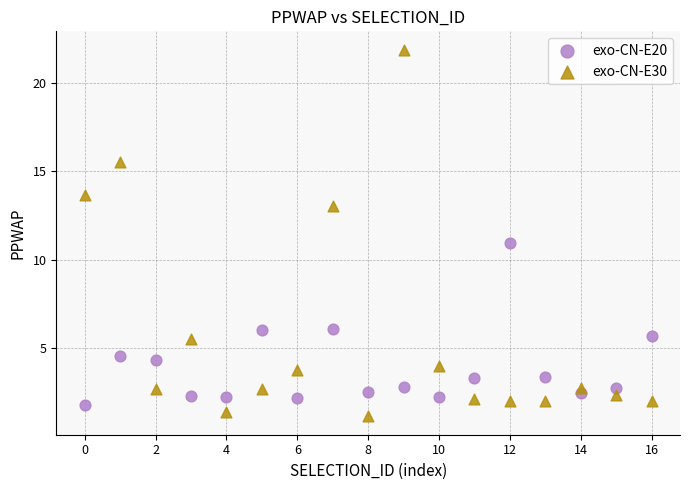

Which series reaches the maximum Y coordinate?

exo-CN-E30